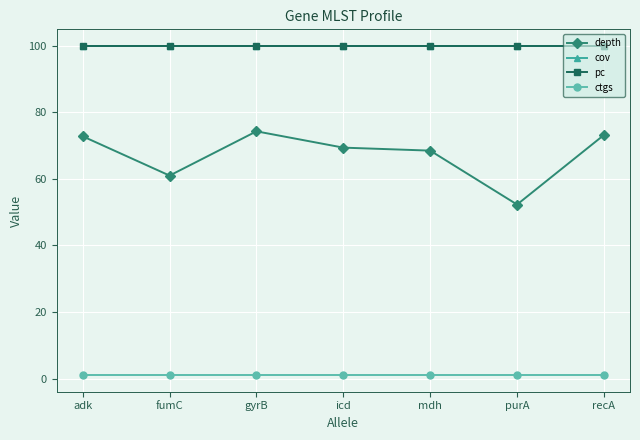

How many data points does each series have?

7